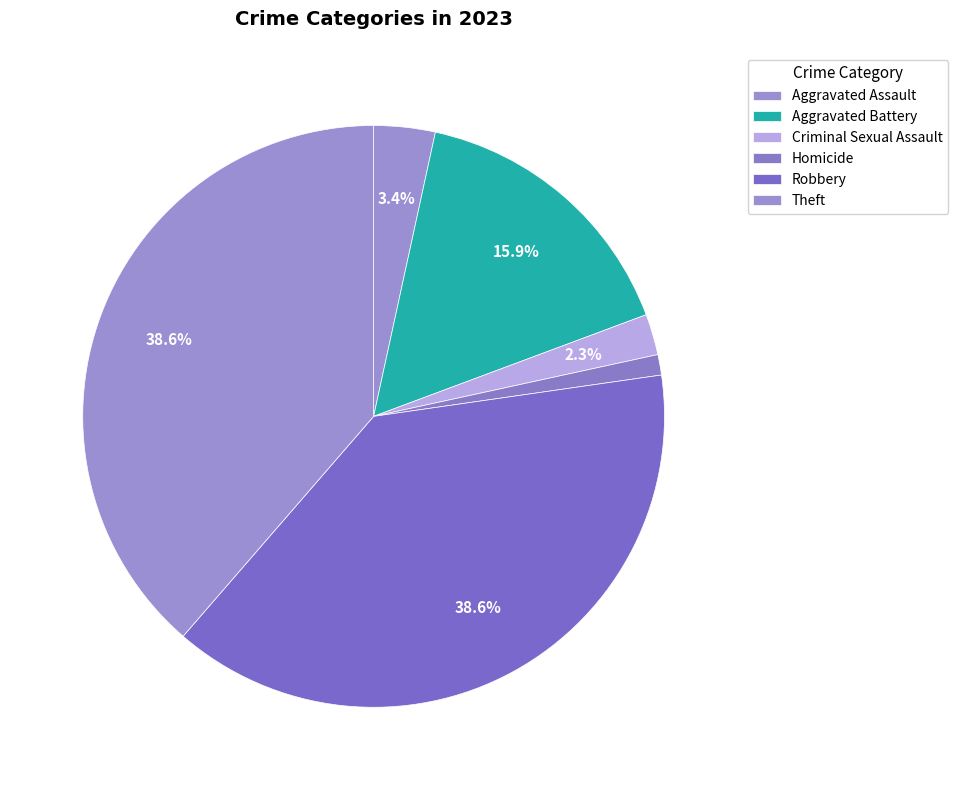

Is there a majority slice in this chart?

No